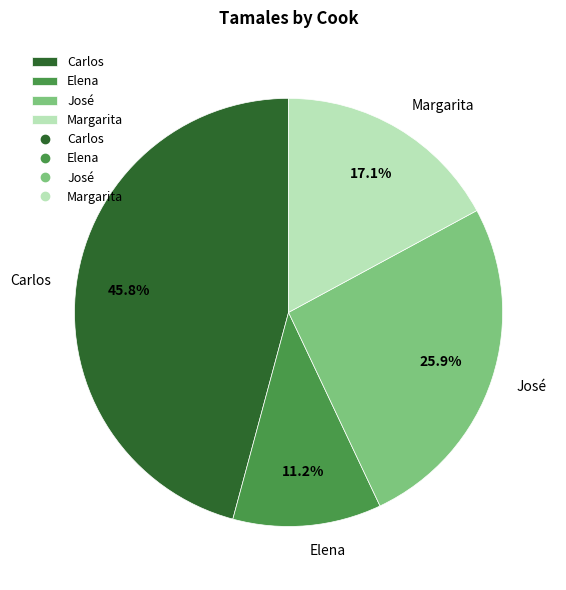

Which has a higher value, Elena or Carlos?

Carlos